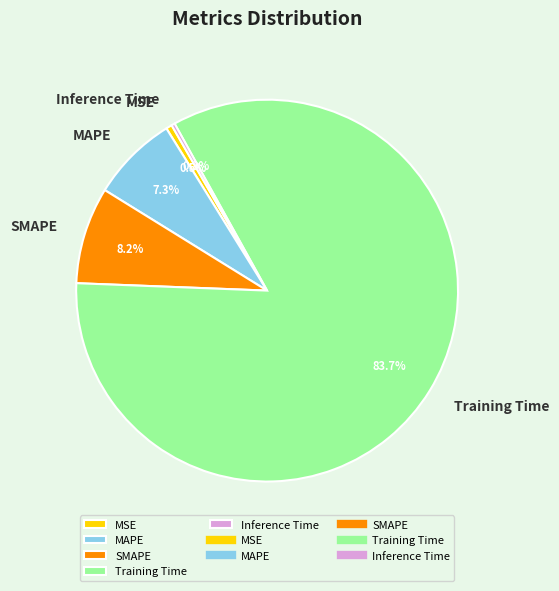

Which slice is the largest?

Training Time